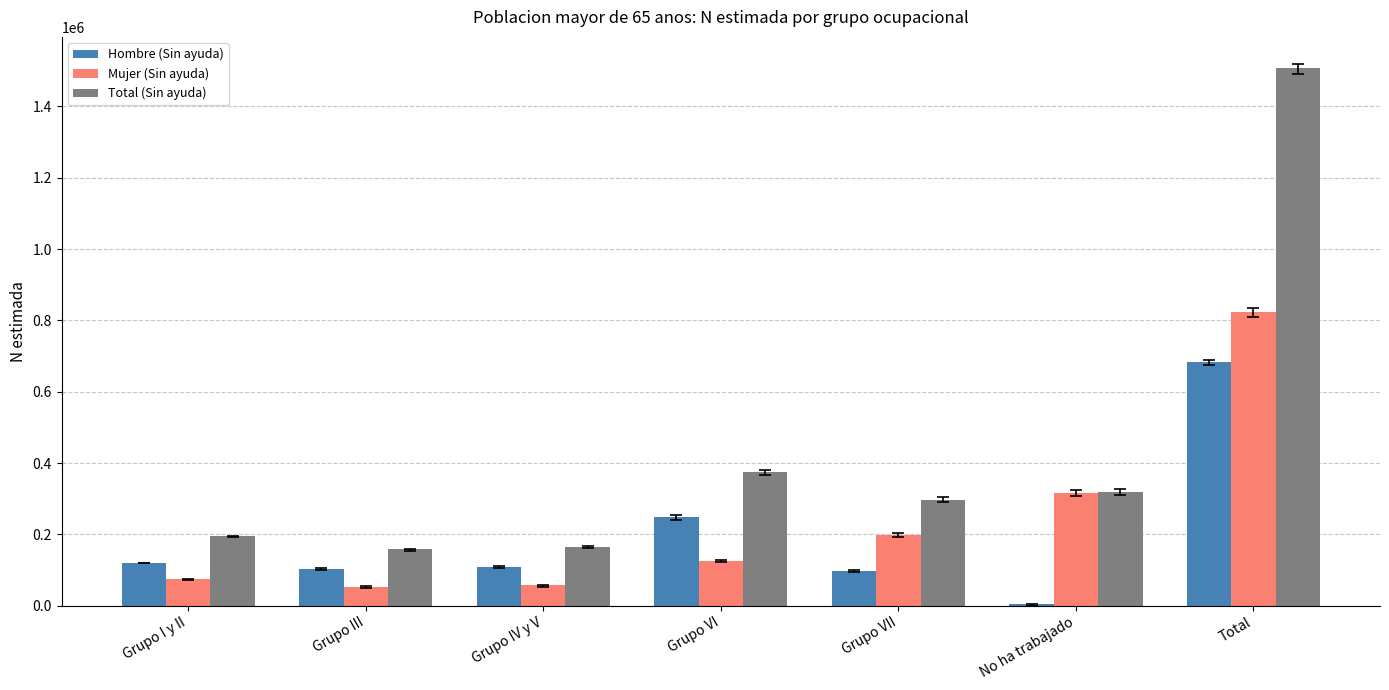

Which series has the largest total across all categories?

Total (Sin ayuda)